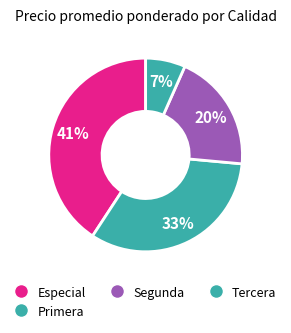

How many slices are in this pie chart?

4